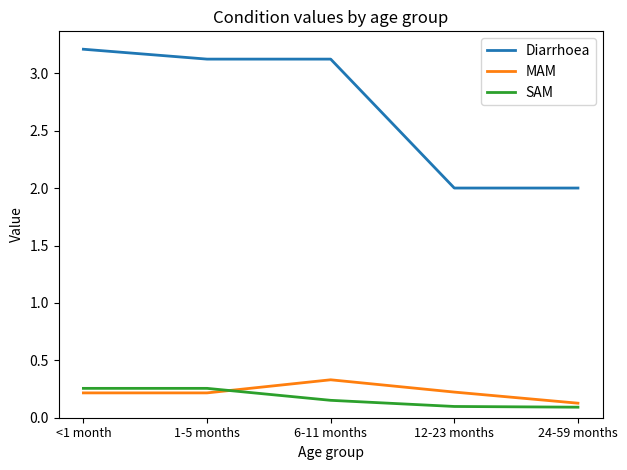

True or false: Diarrhoea has a value of 3.1 at 6-11 months.

True